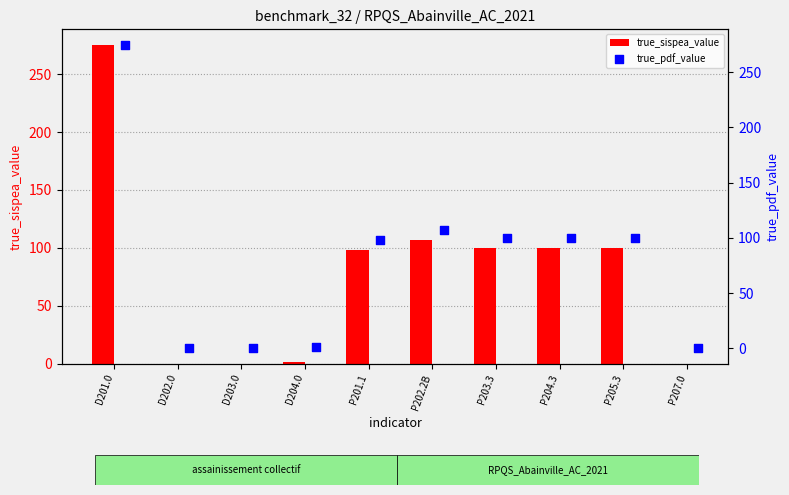

Where is true_sispea_value nearest to the value 137?

P202.2B